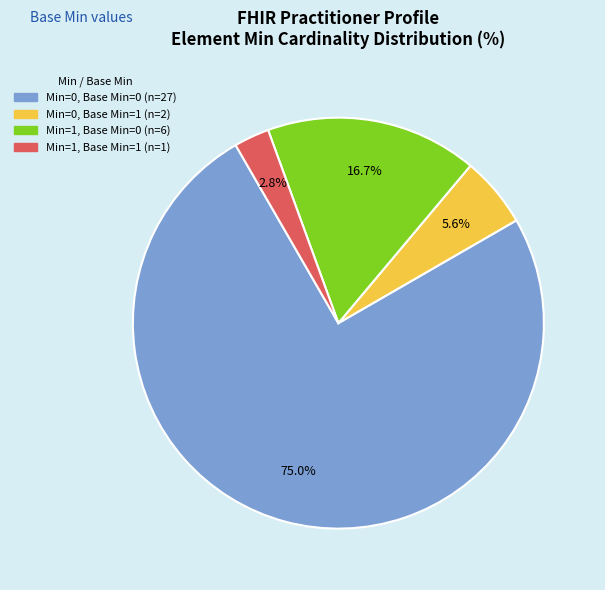

To the nearest percent, what is the average slice percentage?

25%